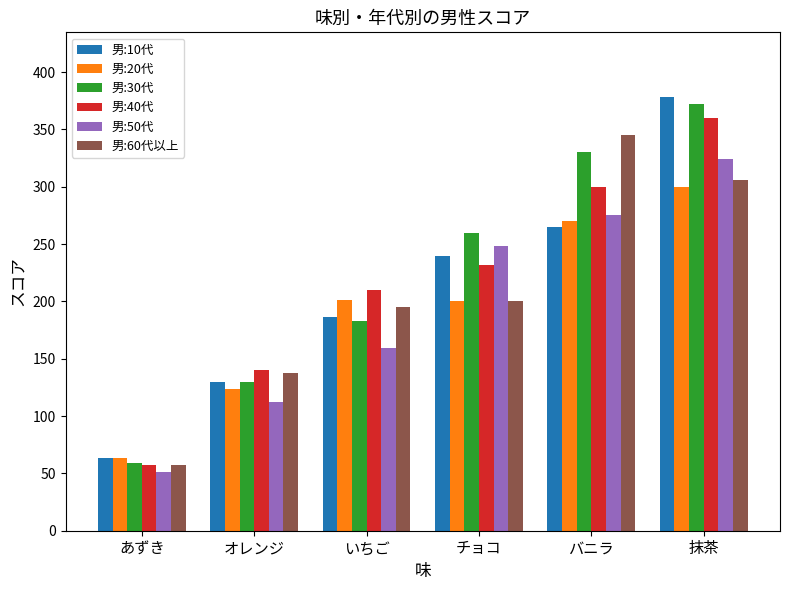

What is the label of the 3rd bar from the right?

チョコ